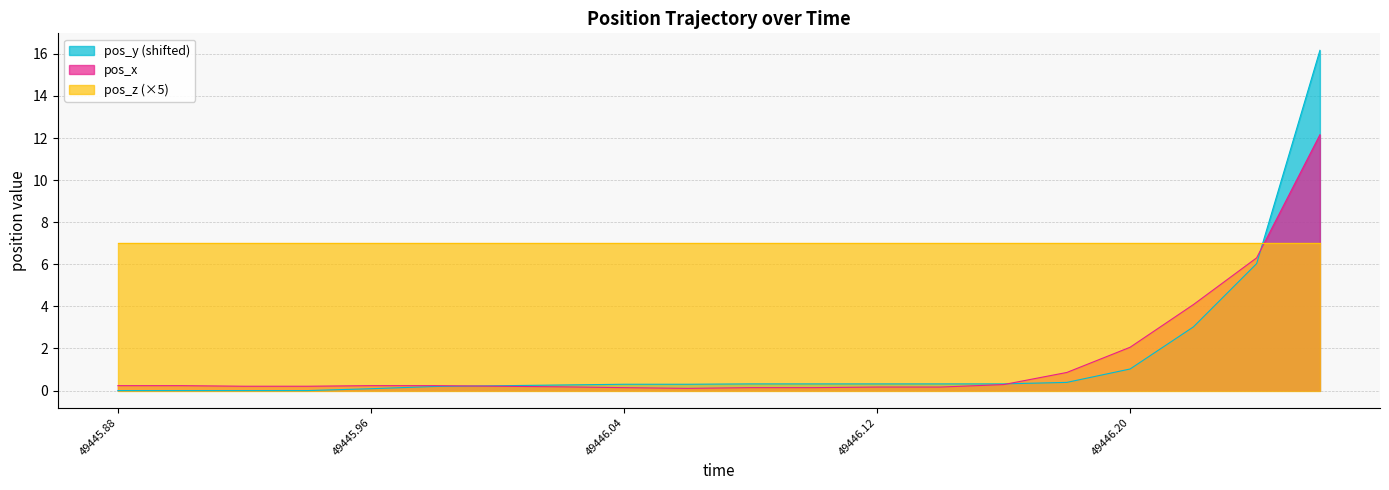

Which series has the largest total across all categories?

pos_z (×5)